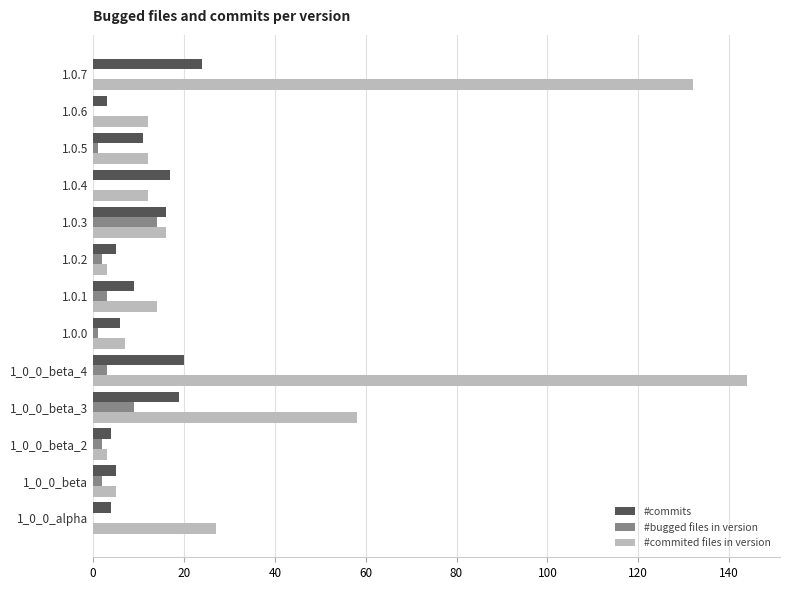

True or false: #bugged files in version has a value of -6 at 1.0.7.

False